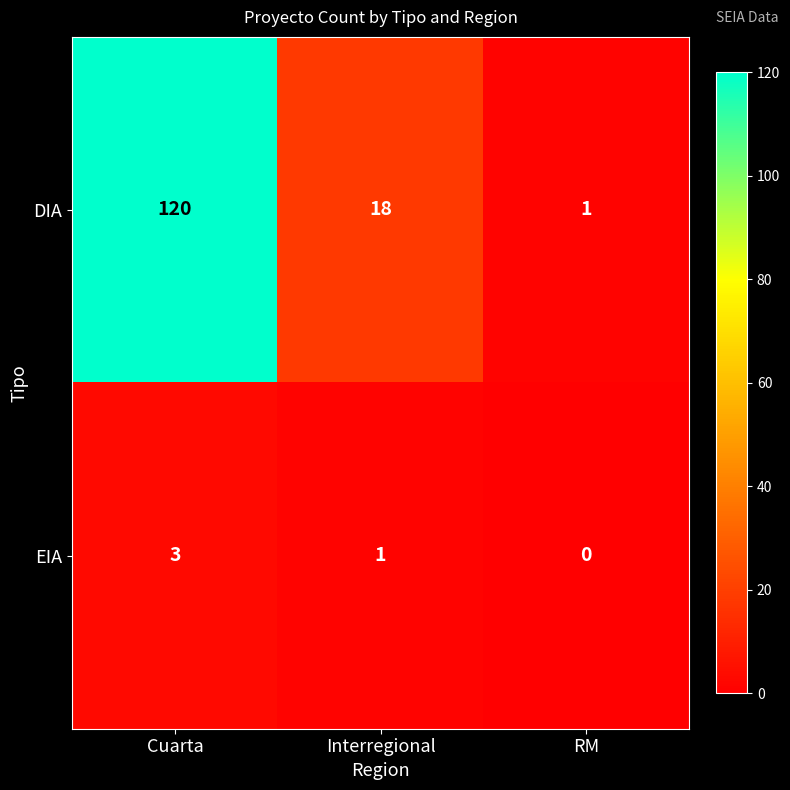

Which category has the highest value across all series?

Cuarta